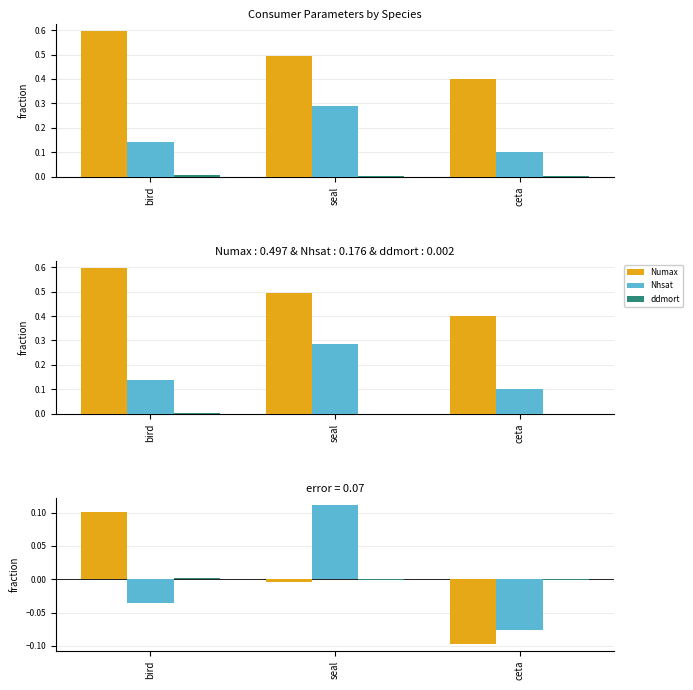

The Nhsat series shows -0.0 at bird. True or false?

True